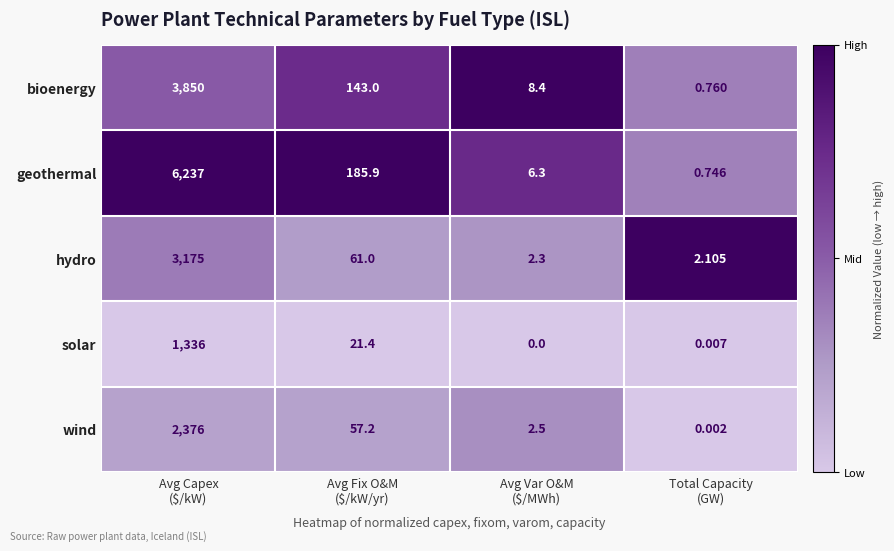

Which series has the largest total across all categories?

geothermal